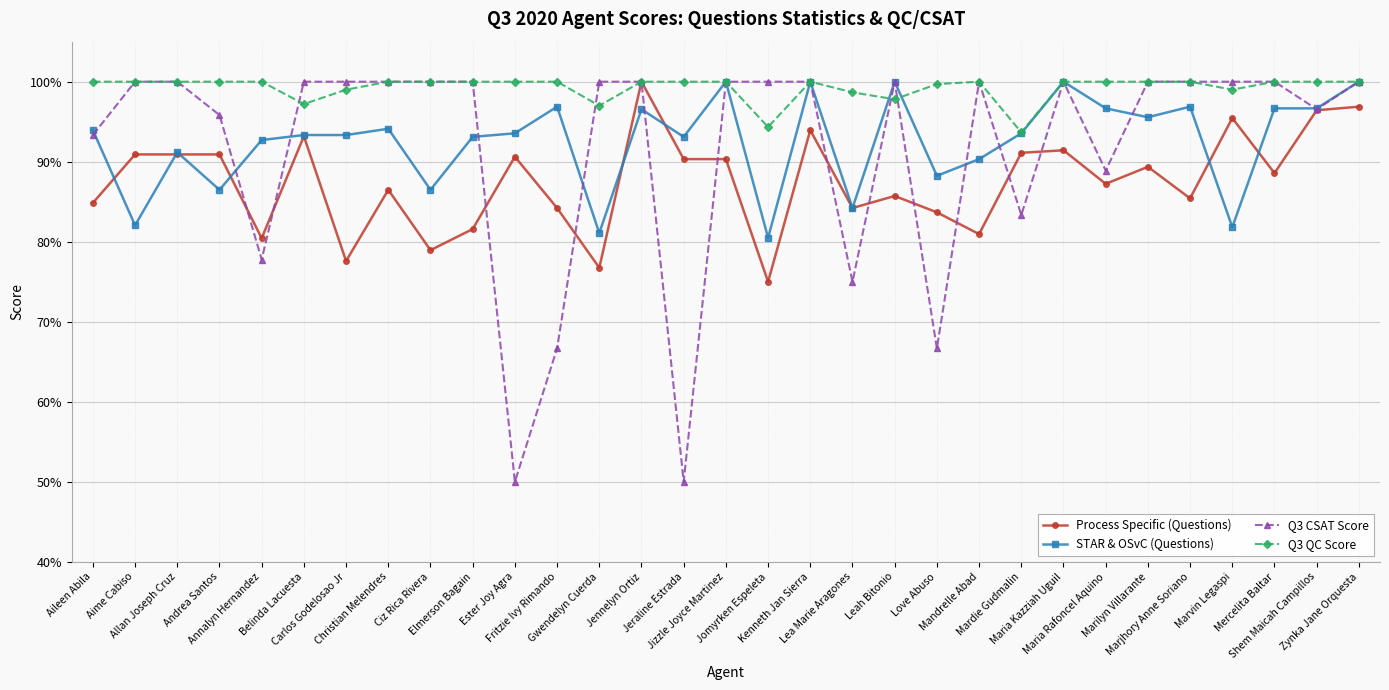

What is the sum of all Q3 CSAT Score values?

28.4